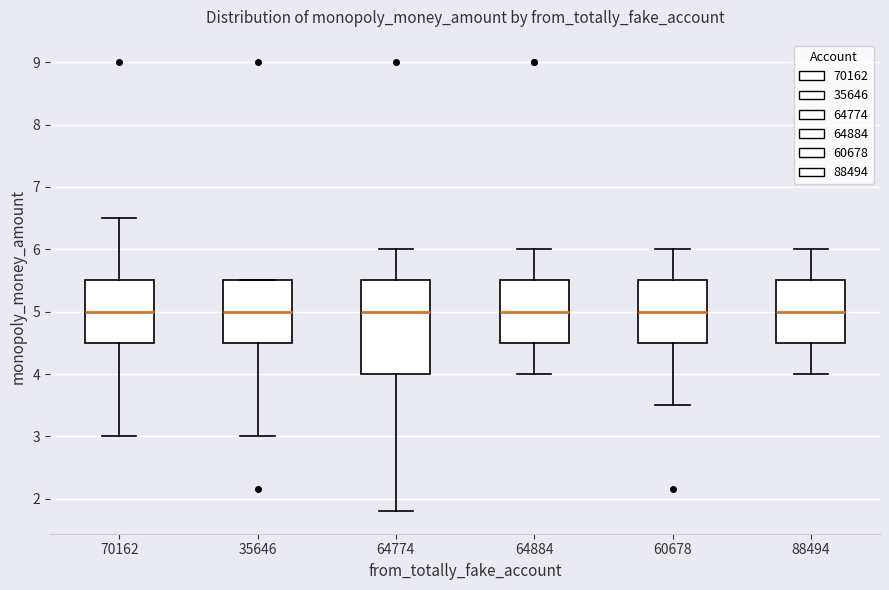

Reading left to right, read every box against the y-axis: the position of its median line, the range the box covers, and the ends of its whiskers. The values are not printed on the chart, so give them approximately, as read against the axis.

70162: median 5.0, box 4.5 to 5.5, whiskers 3.0 to 6.5
35646: median 5.0, box 4.5 to 5.5, whiskers 3.0 to 5.5
64774: median 5.0, box 4.0 to 5.5, whiskers 1.8 to 6.0
64884: median 5.0, box 4.5 to 5.5, whiskers 4.0 to 6.0
60678: median 5.0, box 4.5 to 5.5, whiskers 3.5 to 6.0
88494: median 5.0, box 4.5 to 5.5, whiskers 4.0 to 6.0